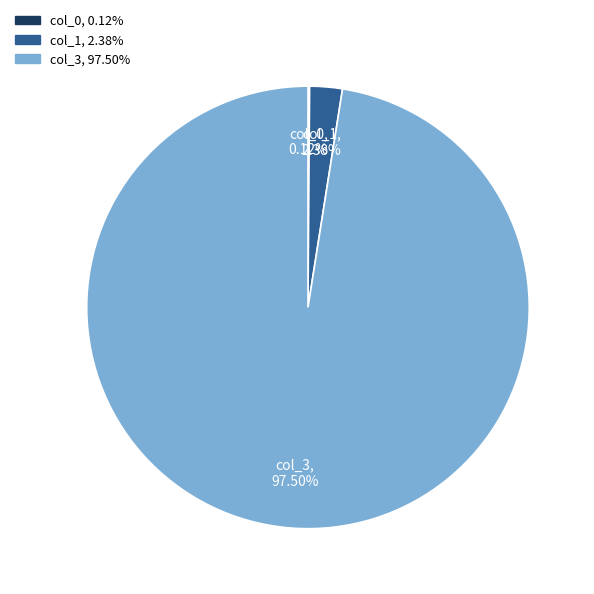

Is there a majority slice in this chart?

Yes